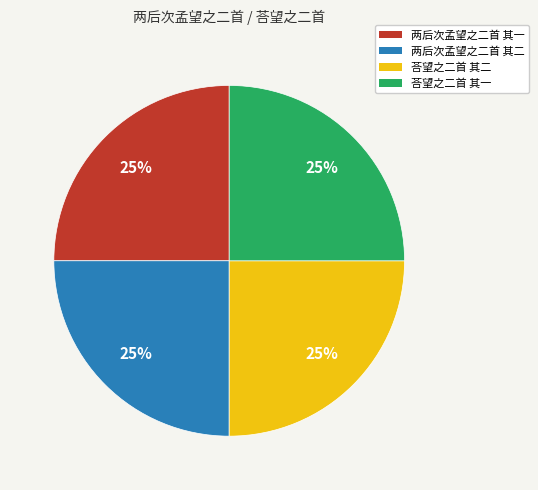

To the nearest percent, what portion does 荅望之二首 其一 represent?

25%